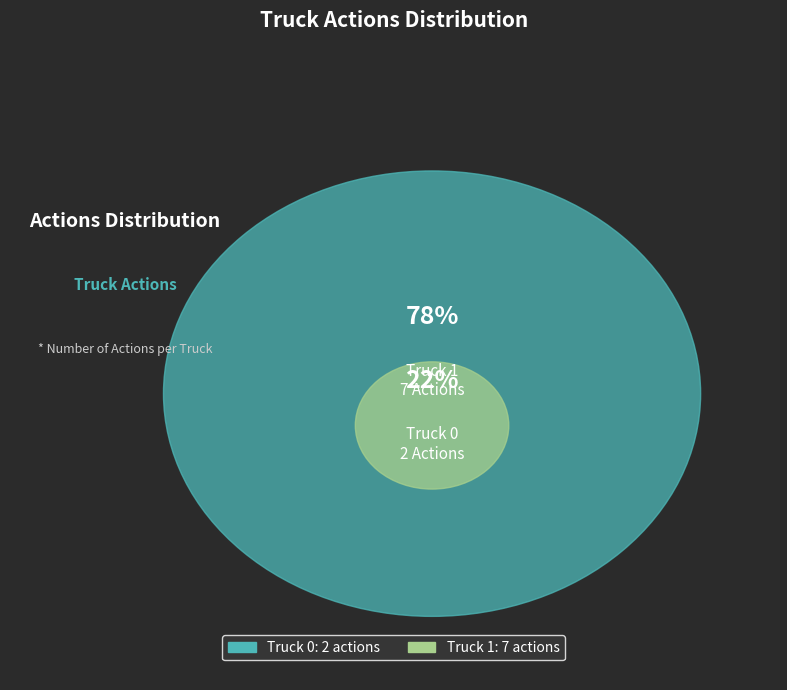

Which slice is the largest?

Truck 1